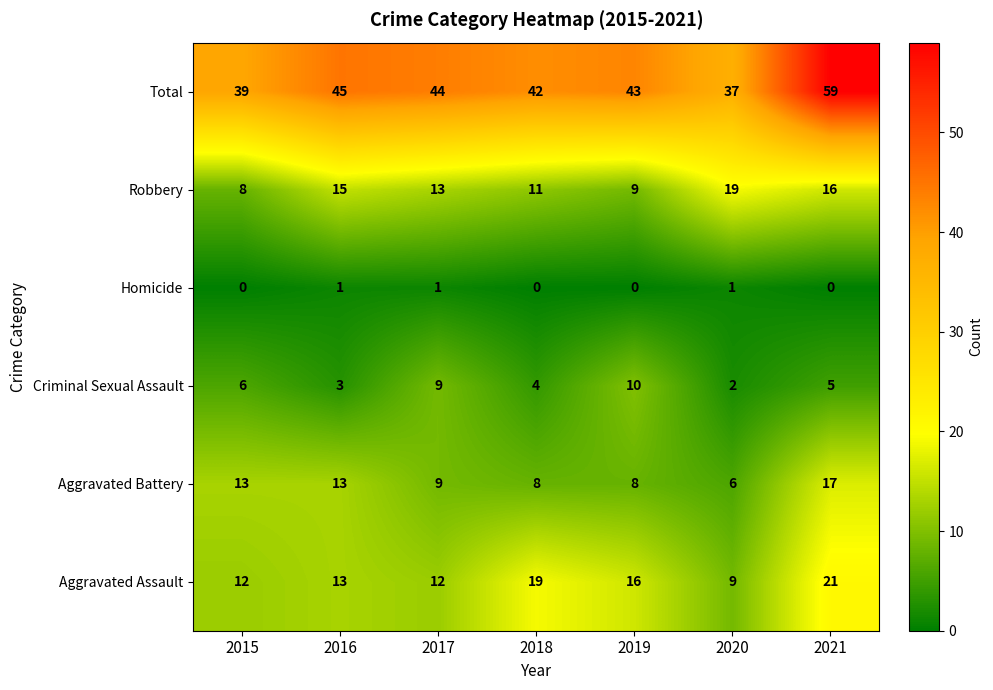

What is the spread (max minus min) of values at 2021?

59